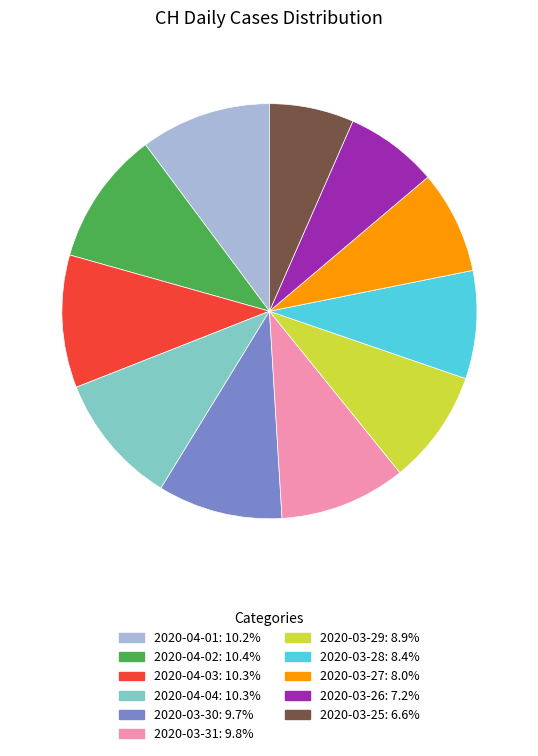

Count the number of slices in the pie.

11